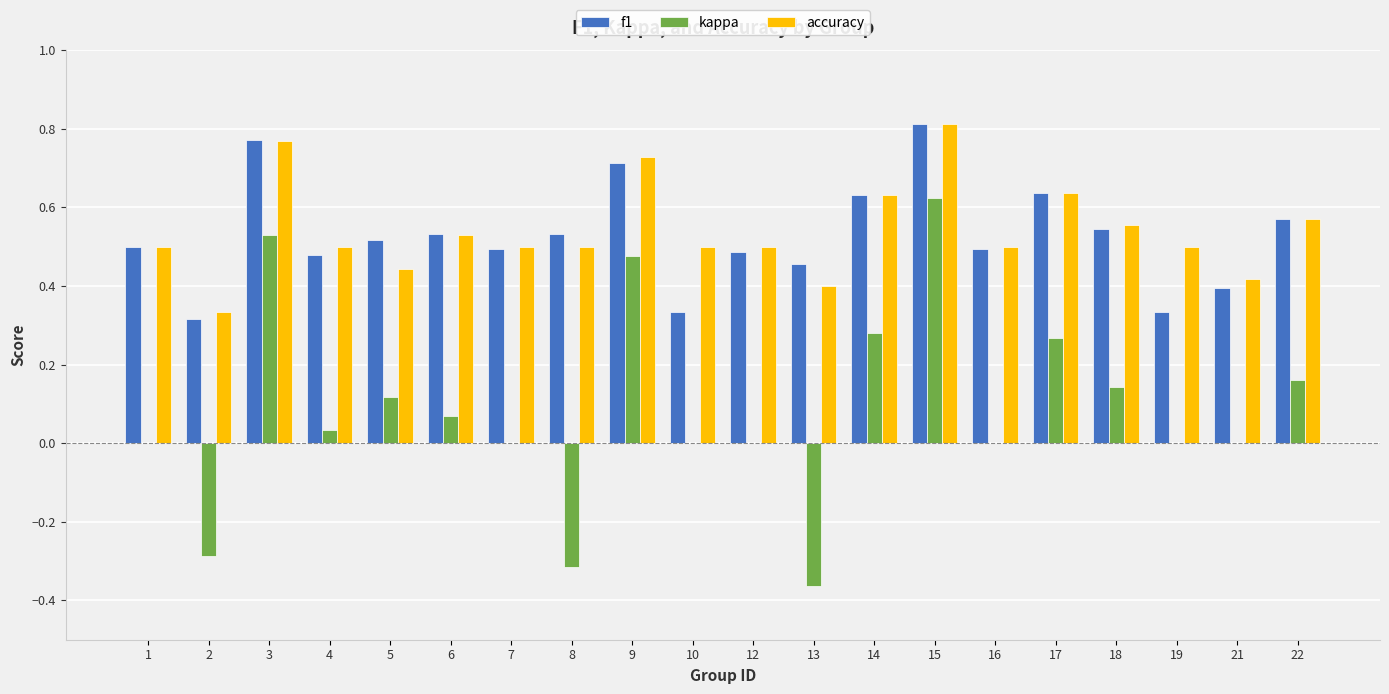

What is the sum of all f1 values?

10.6